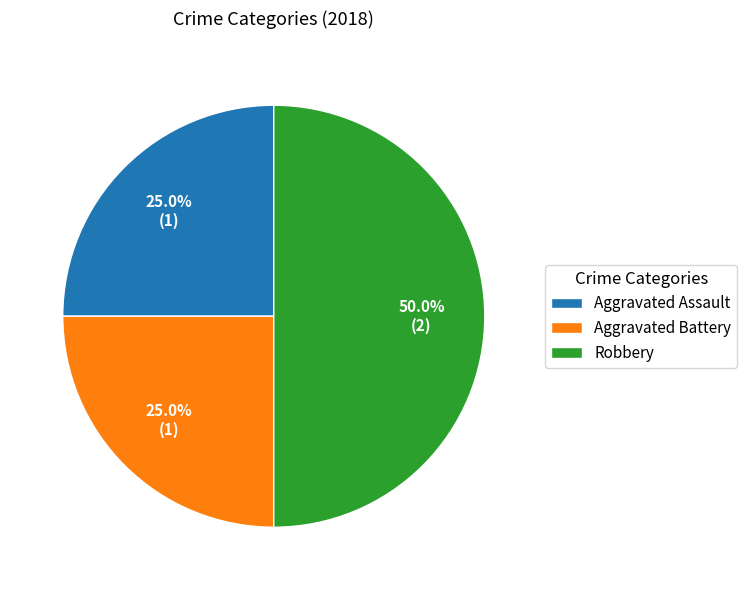

Is it true that Aggravated Battery is 15% of the pie?

False